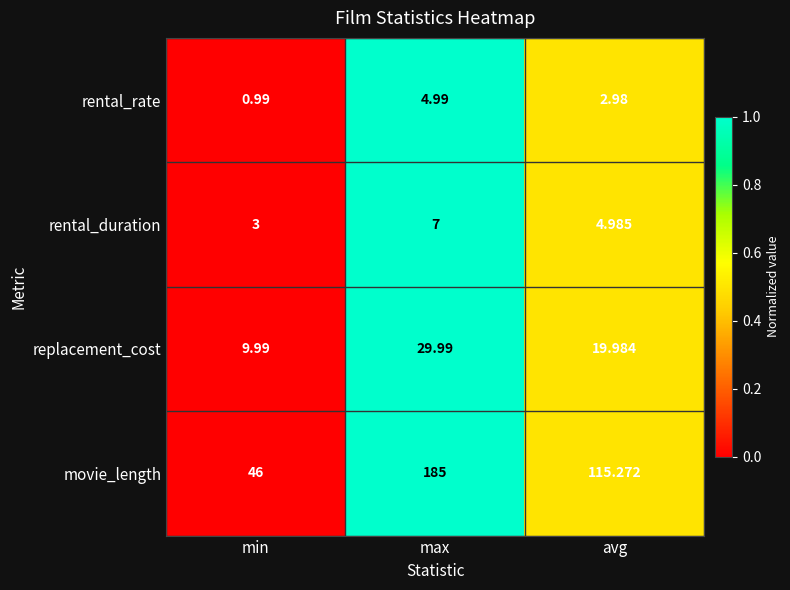

Rank the series by their maximum value, from lowest to highest.

rental_rate, rental_duration, replacement_cost, movie_length